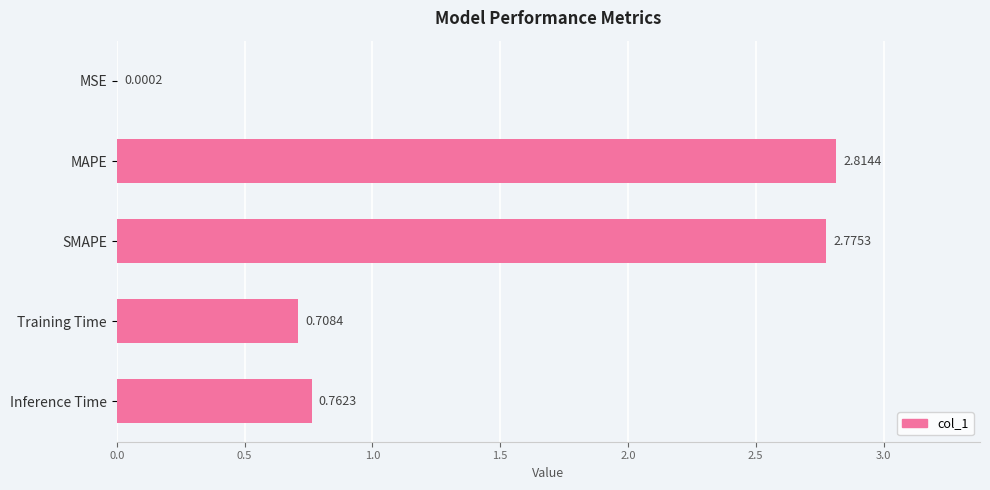

What is the sum of all values?

7.1